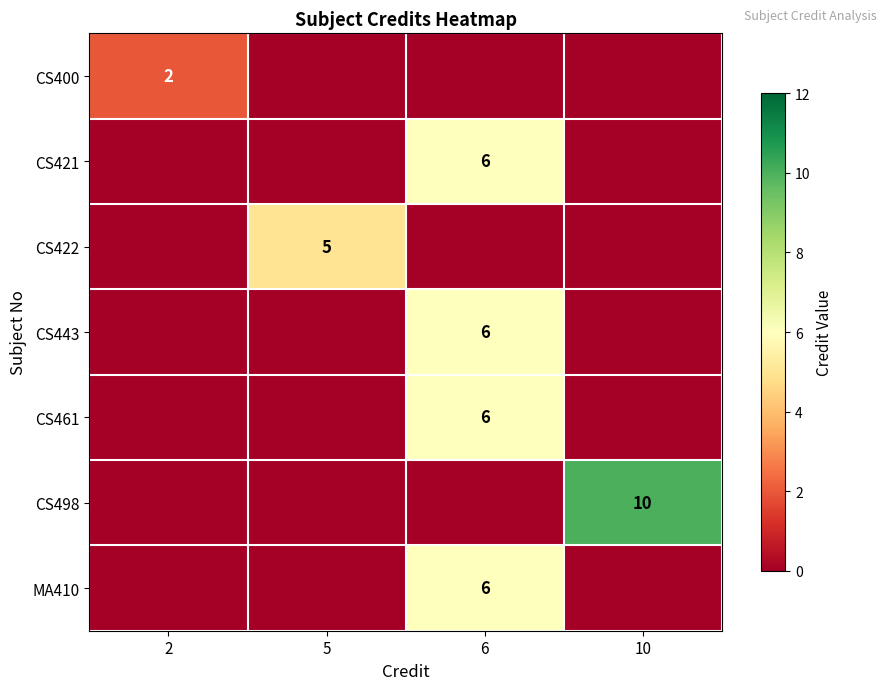

Which series has the widest spread of values?

row_5